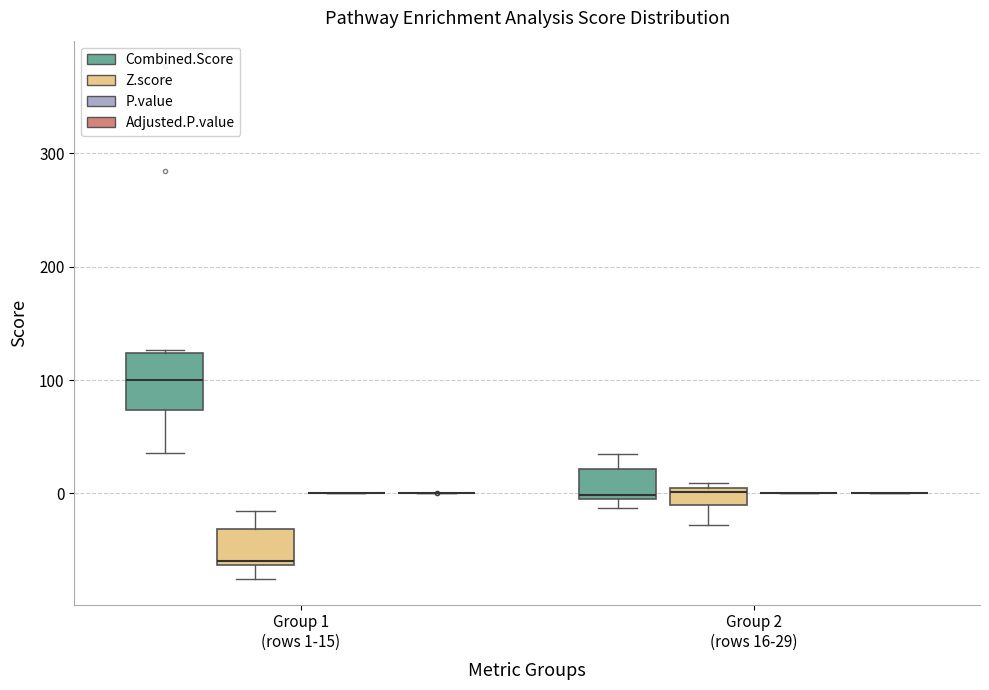

Which box is the tallest, from its lower edge to its upper edge?

Group 1 (rows 1-15) (Combined.Score)